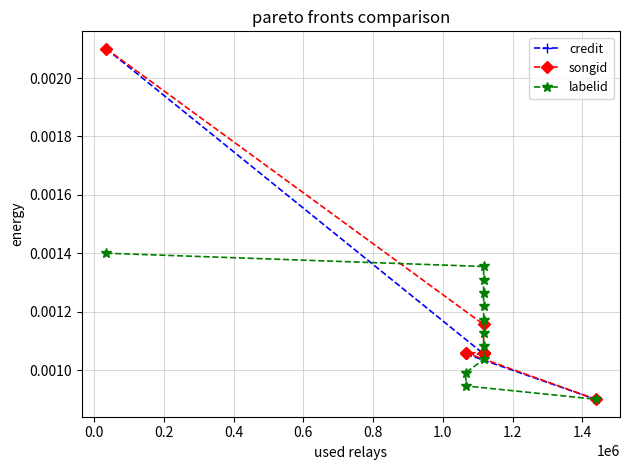

How many data points does each series have?

12